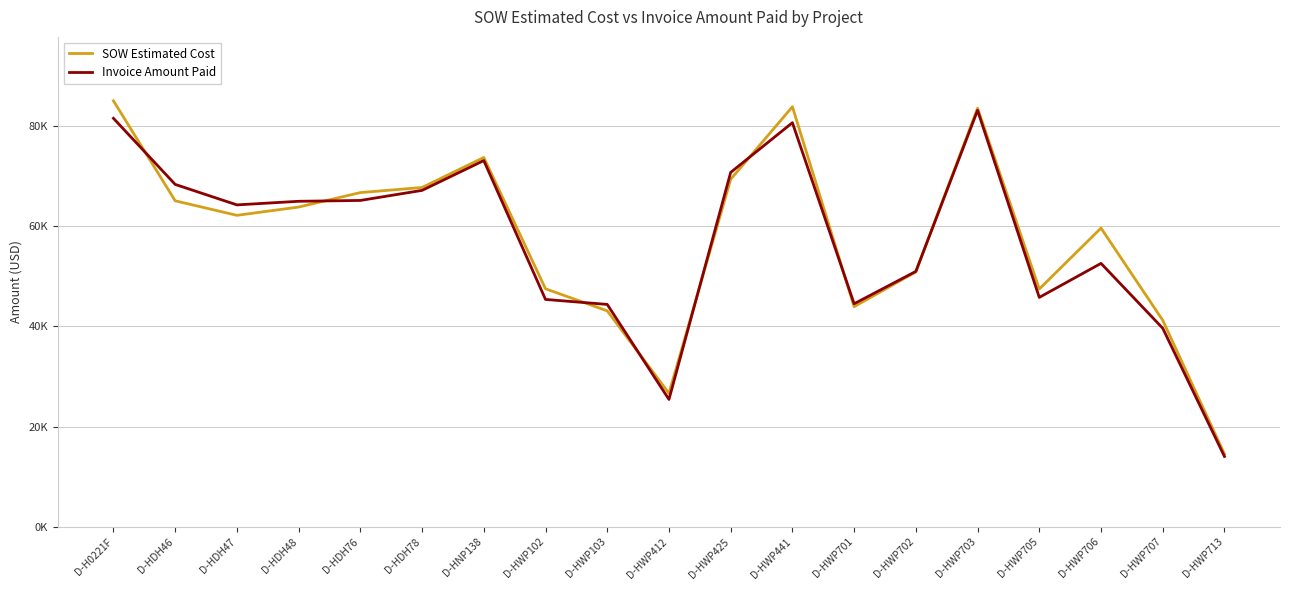

Reading left to right, list all the values displayed in this chart.

SOW Estimated Cost: D-H0221F=84935.5	D-HDH46=65001.0	D-HDH47=62104.0	D-HDH48=63756.5	D-HDH76=66638.0	D-HDH78=67657.0	D-HNP138=73639.0	D-HWP102=47461.5	D-HWP103=43064.0	D-HWP412=26617.0	D-HWP425=69288.0	D-HWP441=83754.0	D-HWP701=43895.5	D-HWP702=50824.5	D-HWP703=83462.0	D-HWP705=47414.0	D-HWP706=59562.5	D-HWP707=41187.0	D-HWP713=14497.5
Invoice Amount Paid: D-H0221F=81445.0	D-HDH46=68269.0	D-HDH47=64186.0	D-HDH48=64902.5	D-HDH76=65072.0	D-HDH78=67080.0	D-HNP138=73025.0	D-HWP102=45340.0	D-HWP103=44346.0	D-HWP412=25405.0	D-HWP425=70664.0	D-HWP441=80572.5	D-HWP701=44479.5	D-HWP702=50928.5	D-HWP703=83033.0	D-HWP705=45744.0	D-HWP706=52525.5	D-HWP707=39597.5	D-HWP713=14042.0